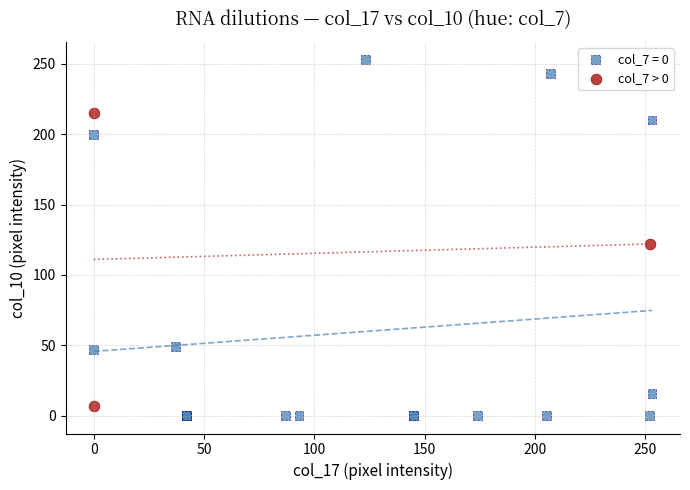

Which series has the largest Y range (max minus min)?

col_7 = 0